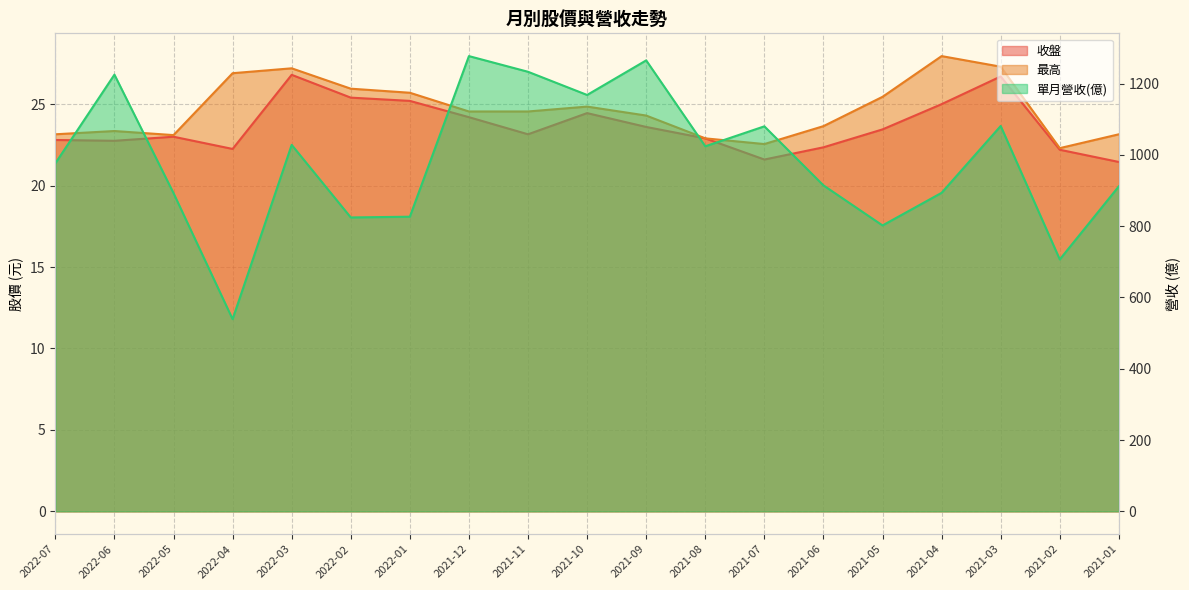

Which series has the widest spread of values?

單月營收(億)